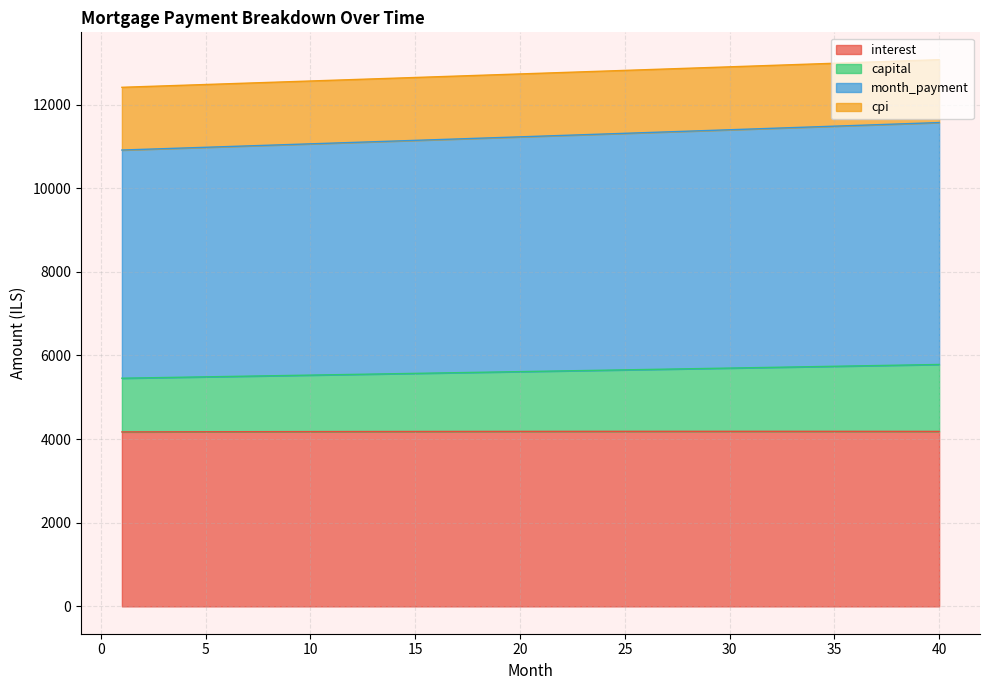

How many values in the month_payment series exceed 11245?

20